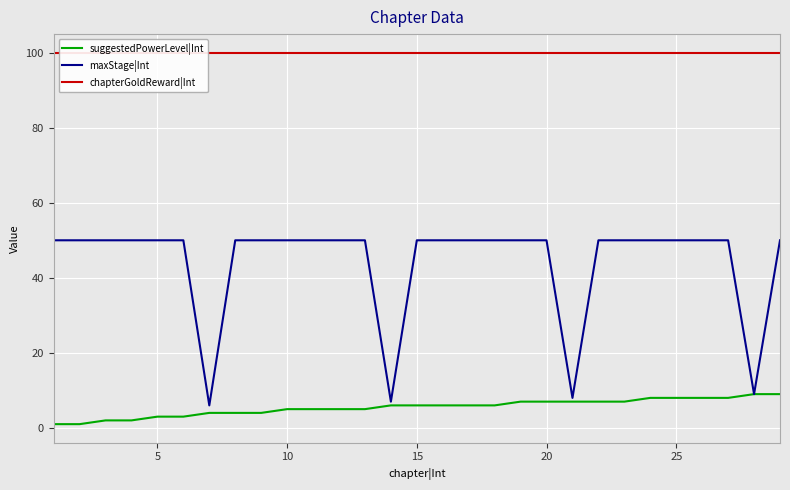

How many lines are shown in the chart?

3